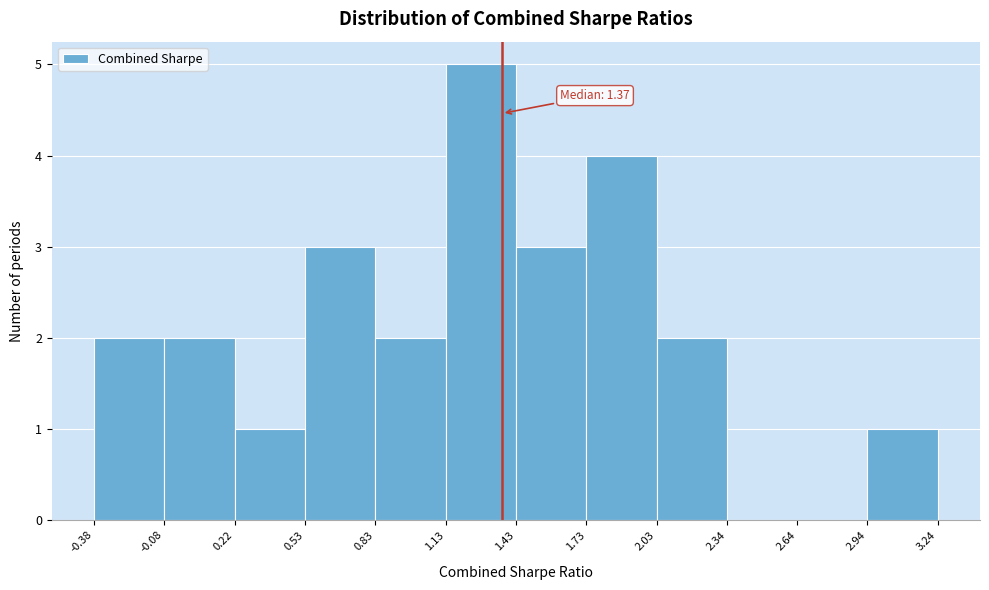

Which range on the x-axis has the tallest bar?

1.13 to 1.43